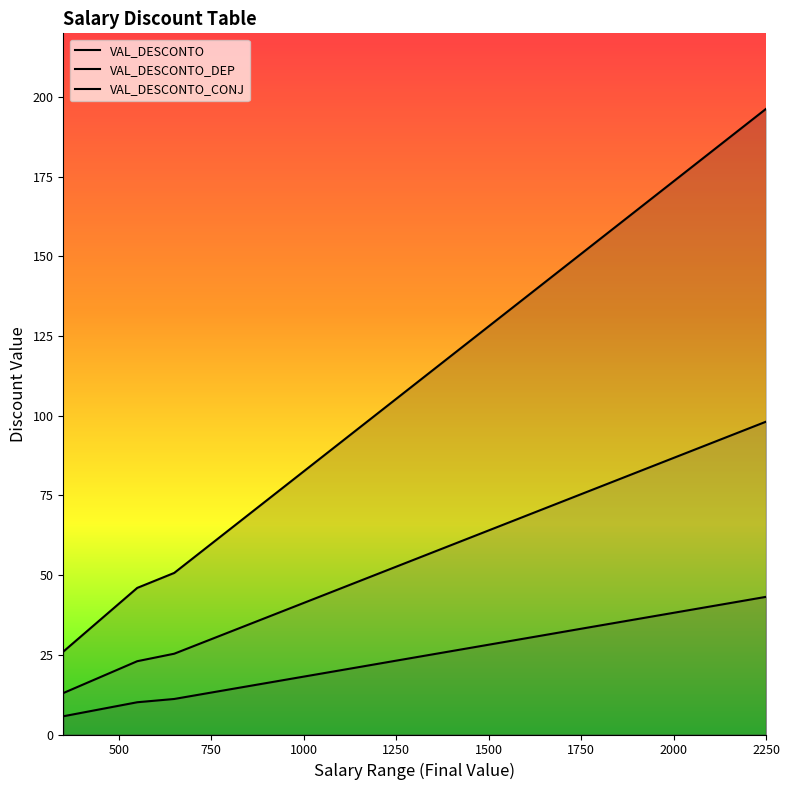

The VAL_DESCONTO_DEP series shows 47.5 at 1750. True or false?

False